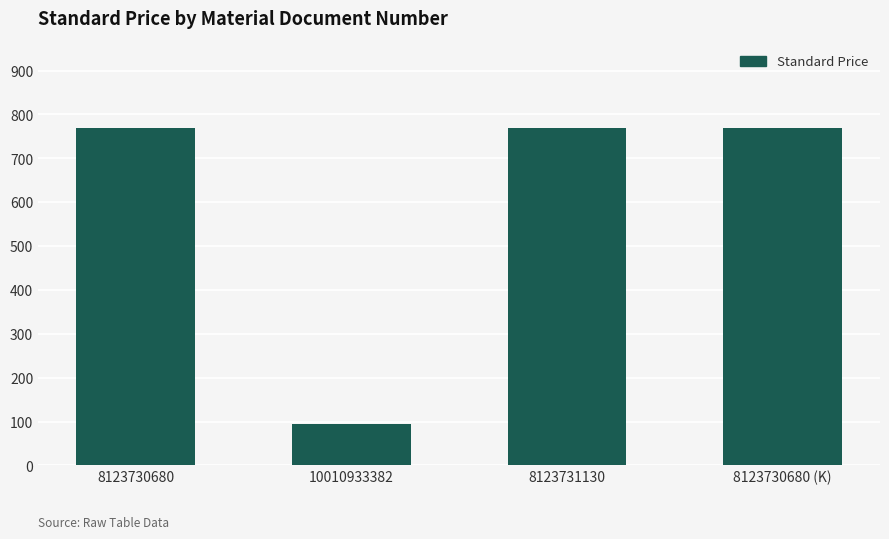

What is the value of the 1st bar from the left?

769.1